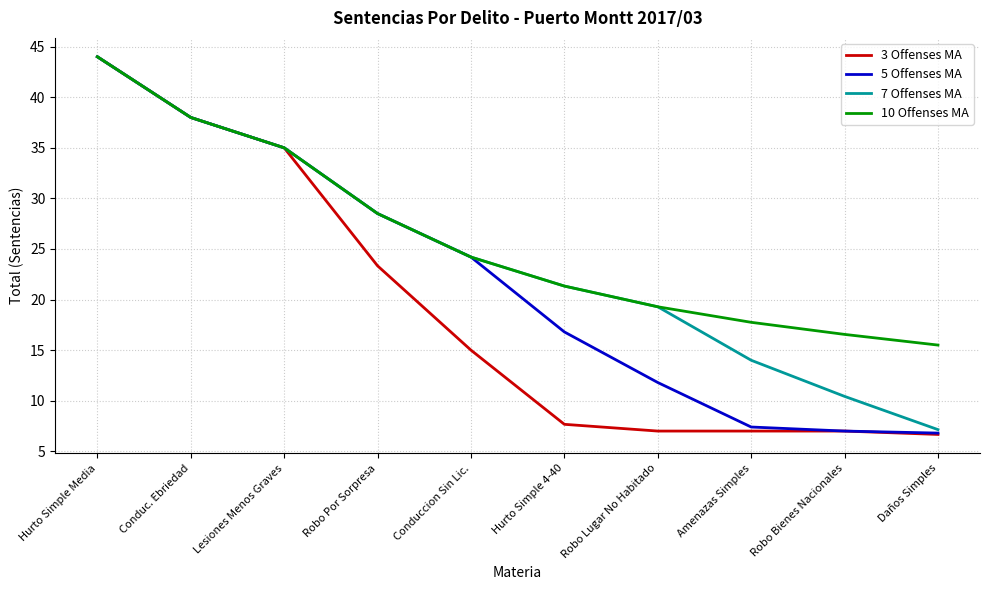

List the series in order of their overall mean, highest first.

10 Offenses MA, 7 Offenses MA, 5 Offenses MA, 3 Offenses MA